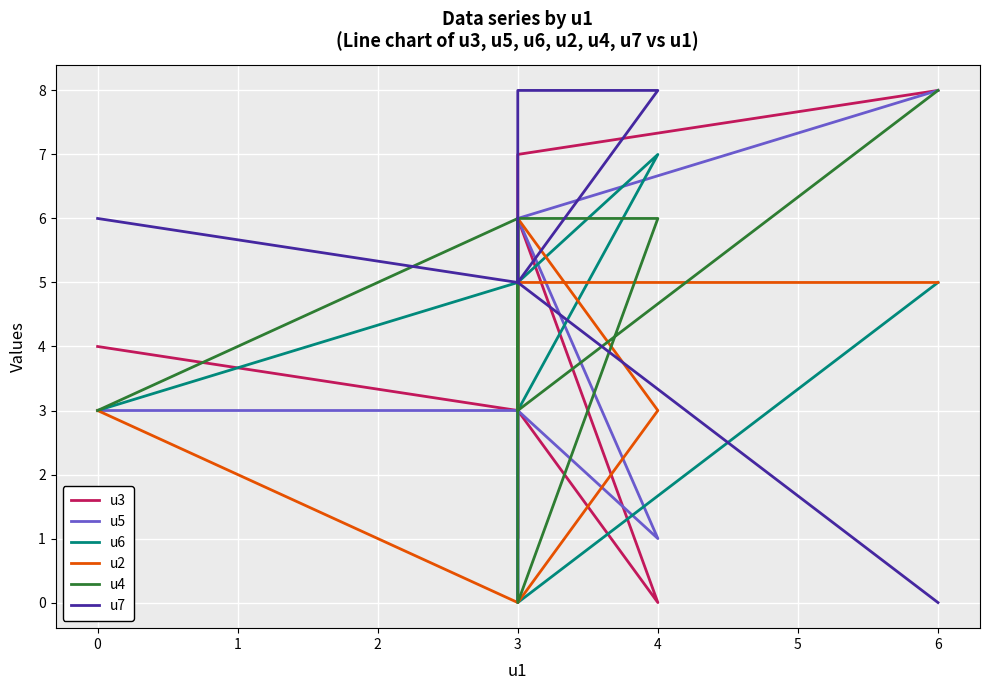

How many series are shown in this chart?

6